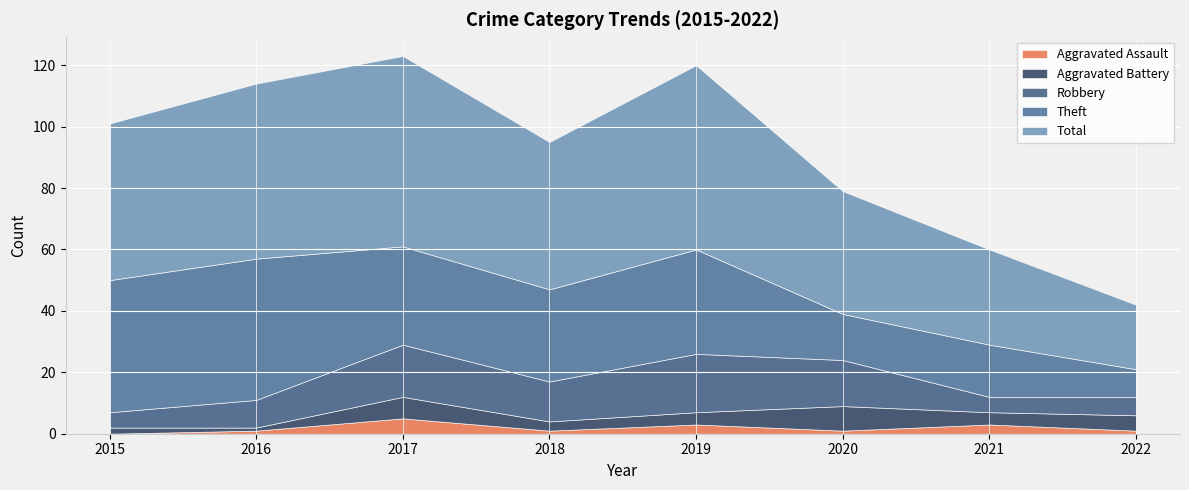

How many lines are shown in the chart?

5